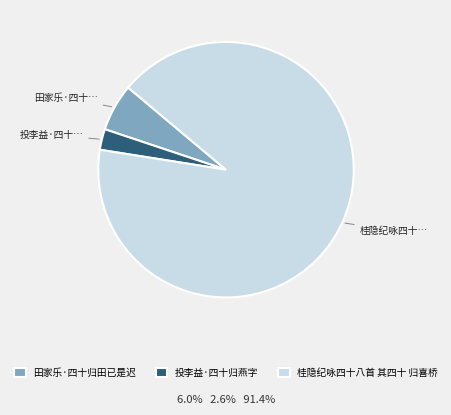

Is it true that 田家乐·四十归田已是迟 is 6% of the pie?

True